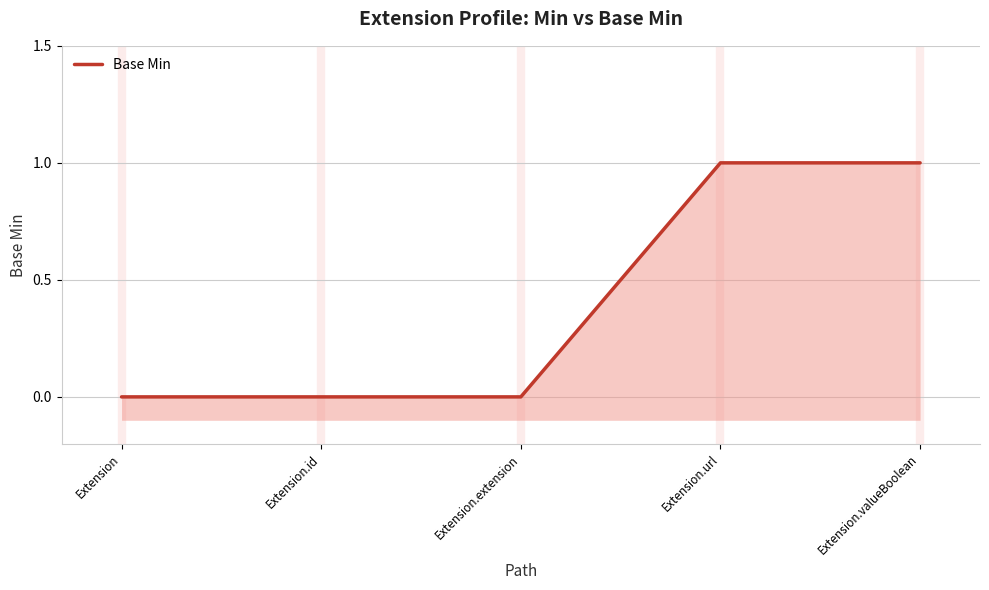

Rank the categories by value from lowest to highest.

Extension, Extension.id, Extension.extension, Extension.url, Extension.valueBoolean